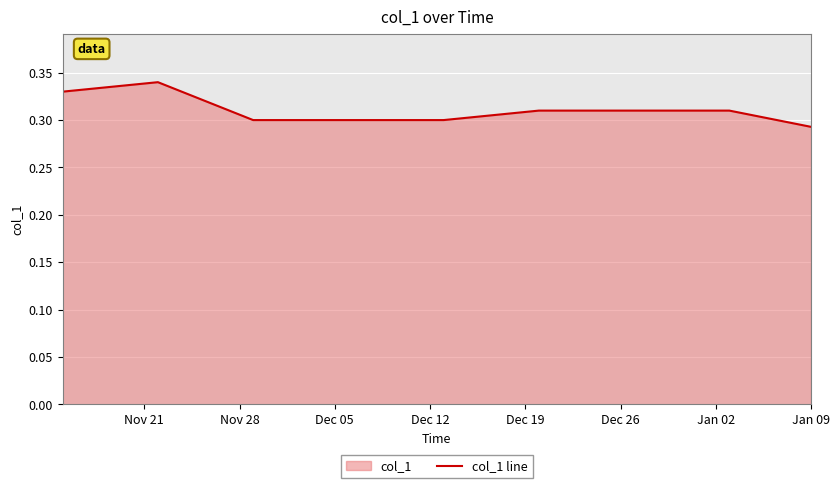

The value at Nov 28 is 0.1. True or false?

False